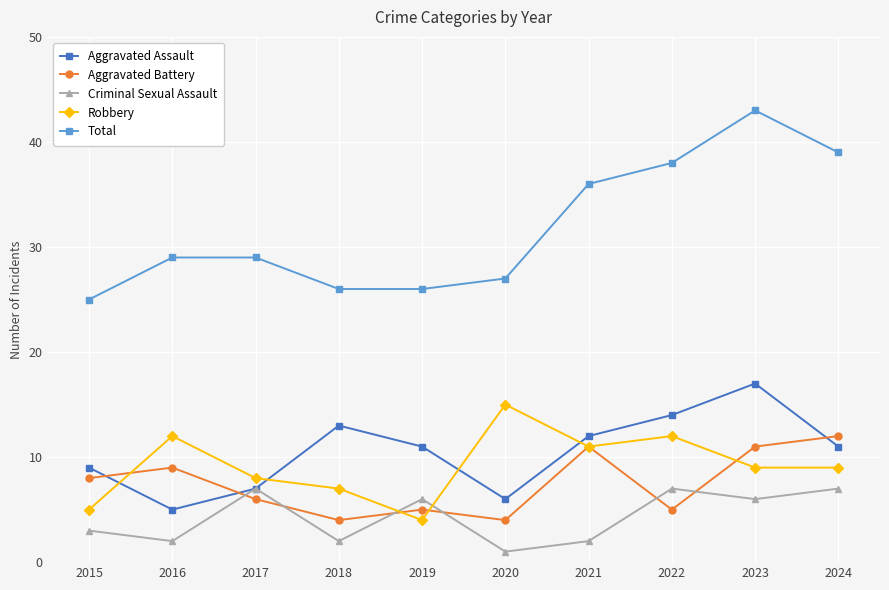

How many intersections are there between Aggravated Battery and Criminal Sexual Assault?

6